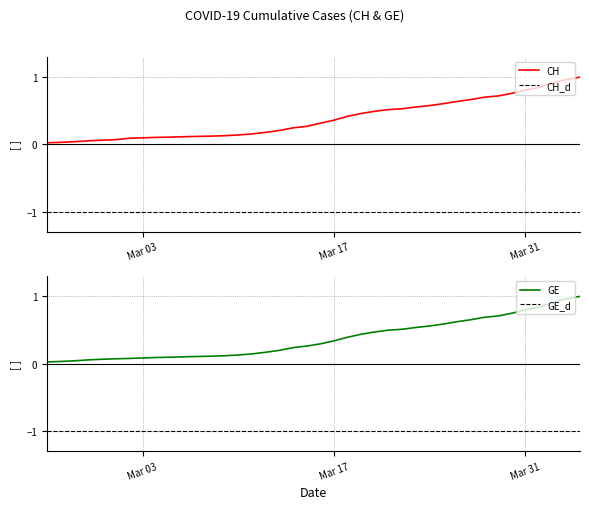

The value of CH at Mar 31 is 0.8. True or false?

True